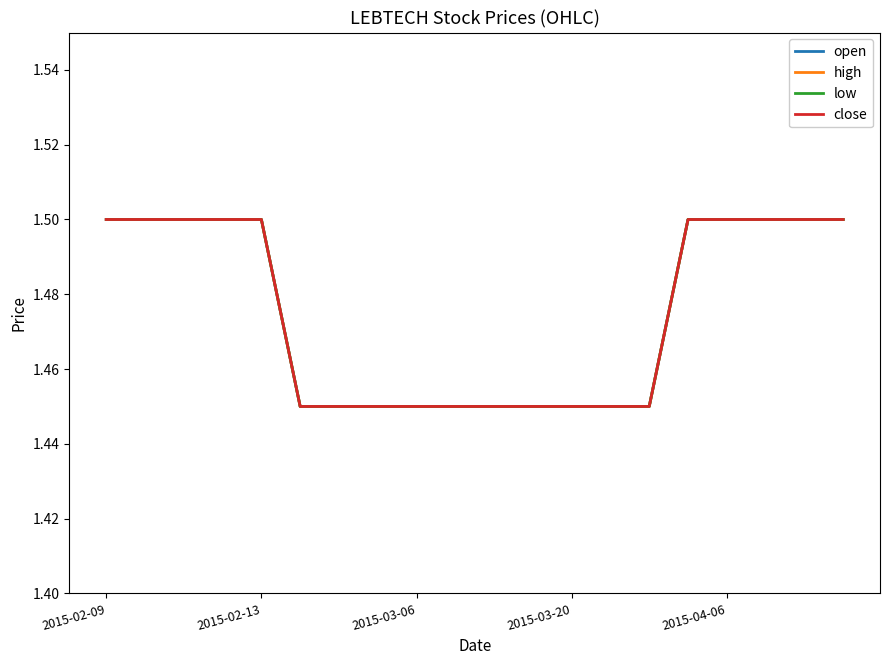

Does the chart have visible grid lines?

No